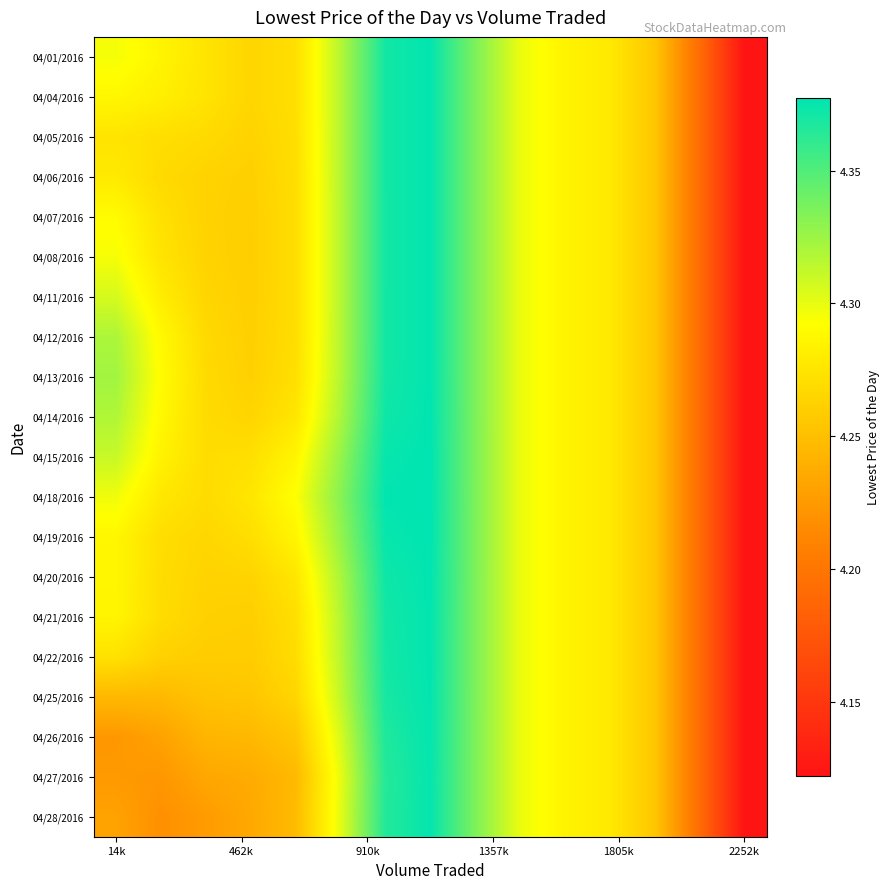

Reading right to left, what are all the values shown in this chart?

04/01/2016: 4.1	4.2	4.3	4.3	4.3	4.3	4.3	4.4	4.4	4.3	4.3	4.3	4.3	4.3	4.3
04/04/2016: 4.1	4.2	4.3	4.3	4.3	4.3	4.3	4.4	4.4	4.3	4.3	4.3	4.3	4.3	4.3
04/05/2016: 4.1	4.2	4.3	4.3	4.3	4.3	4.3	4.4	4.4	4.3	4.3	4.3	4.3	4.3	4.3
04/06/2016: 4.1	4.2	4.3	4.3	4.3	4.3	4.3	4.4	4.4	4.3	4.3	4.3	4.3	4.3	4.3
04/07/2016: 4.1	4.2	4.3	4.3	4.3	4.3	4.3	4.4	4.4	4.3	4.3	4.3	4.3	4.3	4.3
04/08/2016: 4.1	4.2	4.3	4.3	4.3	4.3	4.3	4.4	4.4	4.3	4.3	4.3	4.3	4.3	4.3
04/11/2016: 4.1	4.2	4.3	4.3	4.3	4.3	4.3	4.4	4.4	4.3	4.3	4.3	4.3	4.3	4.3
04/12/2016: 4.1	4.2	4.3	4.3	4.3	4.3	4.3	4.4	4.4	4.3	4.3	4.3	4.3	4.3	4.3
04/13/2016: 4.1	4.2	4.3	4.3	4.3	4.3	4.3	4.4	4.4	4.3	4.3	4.3	4.3	4.3	4.3
04/14/2016: 4.1	4.2	4.3	4.3	4.3	4.3	4.3	4.4	4.4	4.3	4.3	4.3	4.3	4.3	4.3
04/15/2016: 4.1	4.2	4.3	4.3	4.3	4.3	4.3	4.4	4.4	4.3	4.3	4.3	4.3	4.3	4.3
04/18/2016: 4.1	4.2	4.3	4.3	4.3	4.3	4.3	4.4	4.4	4.3	4.3	4.3	4.3	4.3	4.3
04/19/2016: 4.1	4.2	4.3	4.3	4.3	4.3	4.3	4.4	4.4	4.3	4.3	4.3	4.3	4.3	4.3
04/20/2016: 4.1	4.2	4.3	4.3	4.3	4.3	4.3	4.4	4.4	4.3	4.3	4.3	4.3	4.3	4.3
04/21/2016: 4.1	4.2	4.3	4.3	4.3	4.3	4.3	4.4	4.4	4.3	4.3	4.3	4.3	4.3	4.3
04/22/2016: 4.1	4.2	4.3	4.3	4.3	4.3	4.3	4.4	4.4	4.3	4.3	4.3	4.3	4.3	4.3
04/25/2016: 4.1	4.2	4.3	4.3	4.3	4.3	4.3	4.4	4.4	4.3	4.3	4.3	4.3	4.2	4.2
04/26/2016: 4.1	4.2	4.3	4.3	4.3	4.3	4.3	4.4	4.4	4.3	4.3	4.2	4.2	4.2	4.2
04/27/2016: 4.1	4.2	4.3	4.3	4.3	4.3	4.3	4.4	4.4	4.3	4.2	4.2	4.2	4.2	4.2
04/28/2016: 4.1	4.2	4.3	4.3	4.3	4.3	4.3	4.4	4.4	4.3	4.2	4.2	4.2	4.2	4.2